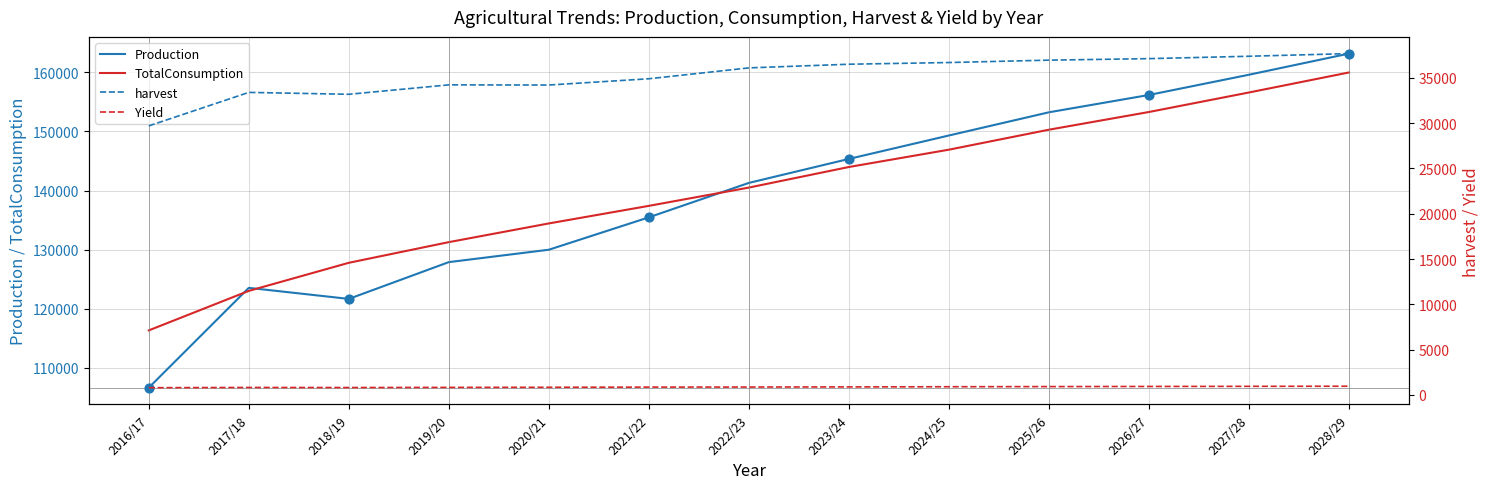

Which series reaches the maximum Y coordinate?

Production